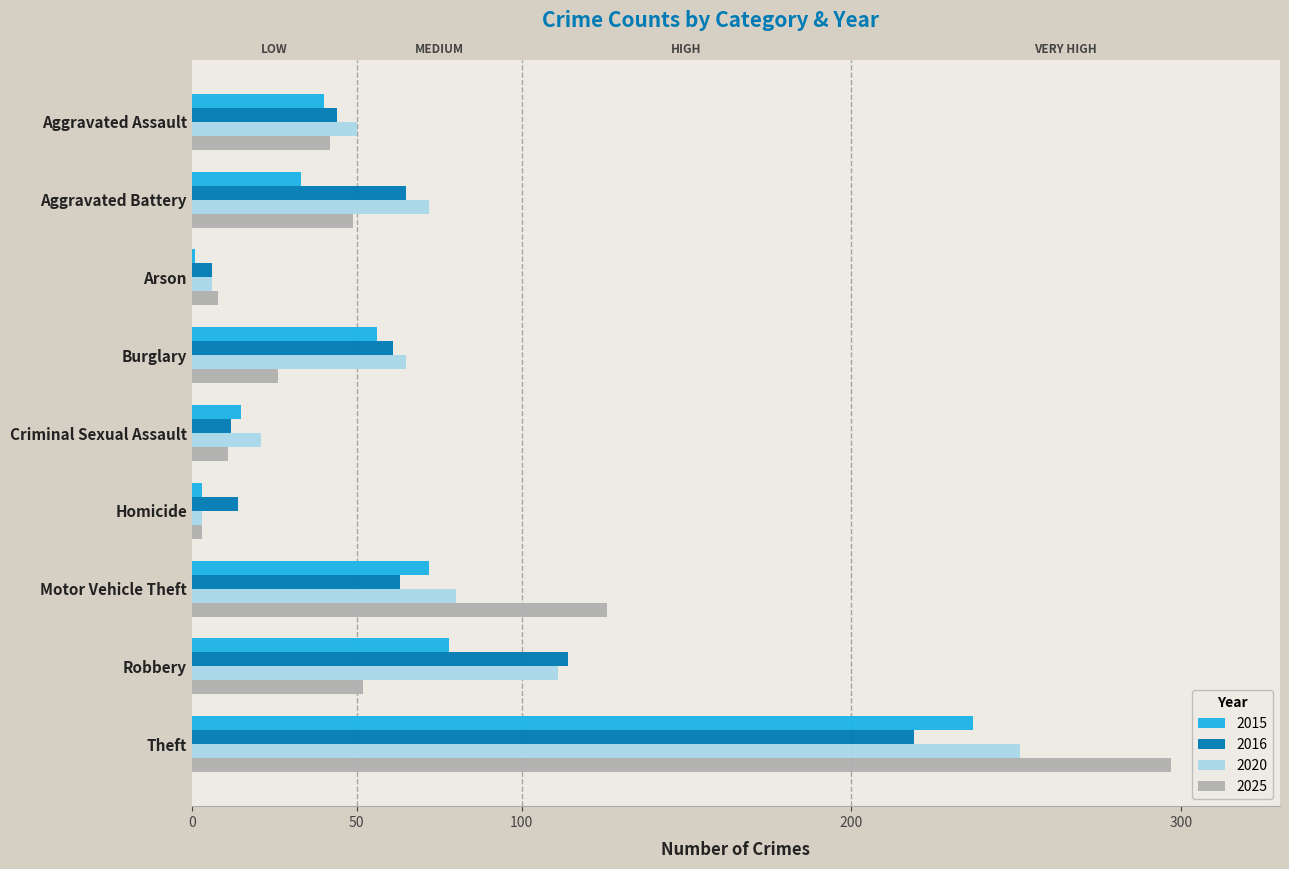

What are all the series names shown in the legend?

2015, 2016, 2020, 2025